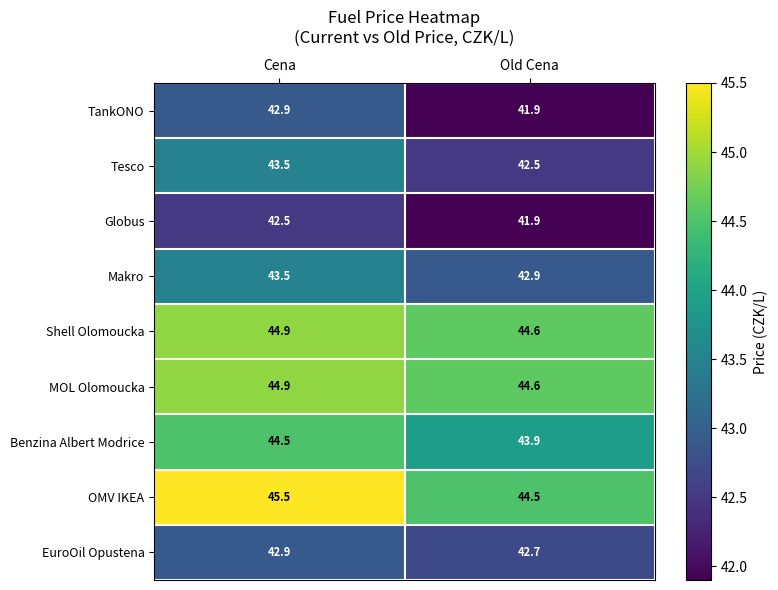

Count the number of categories in the chart.

2